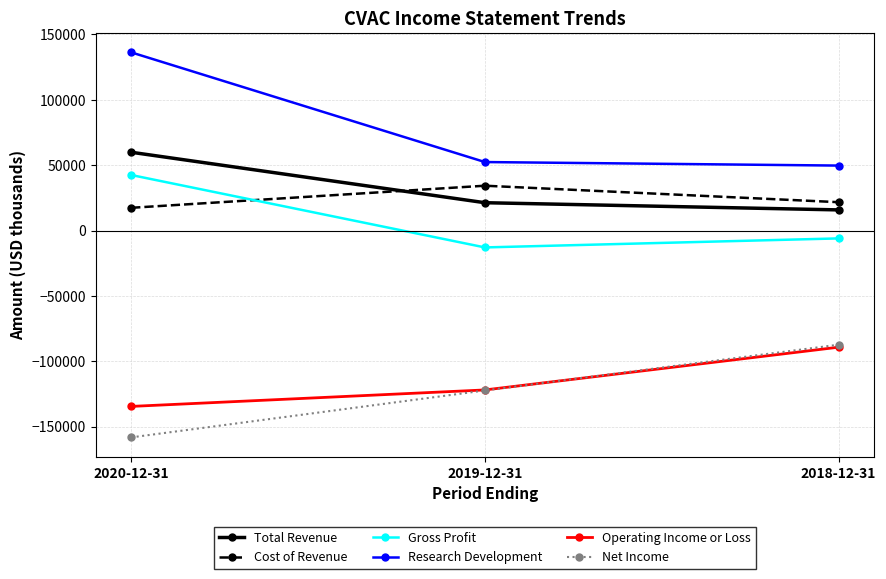

What is the spread (max minus min) of values at 2018-12-31?

138900